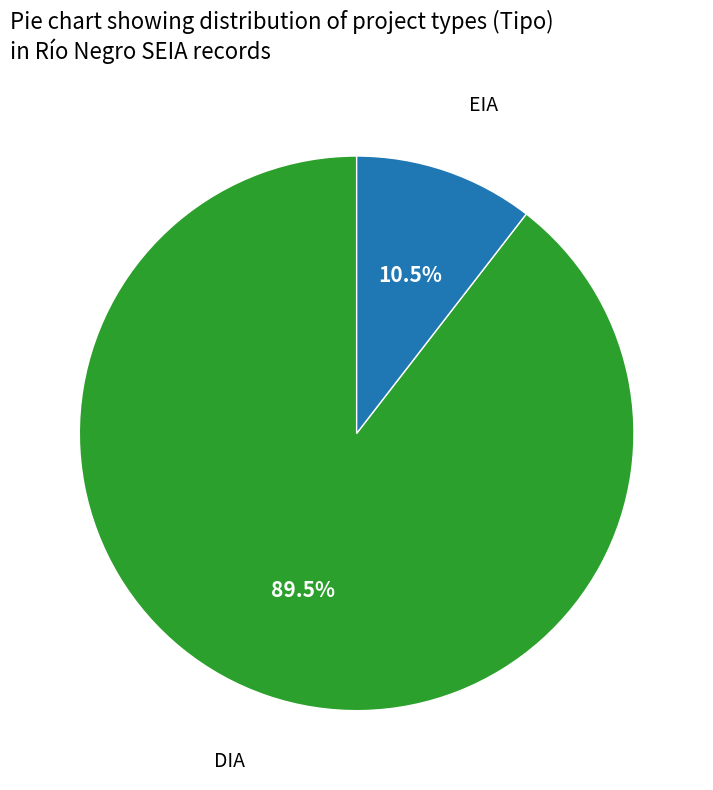

Does any single category account for the majority?

Yes